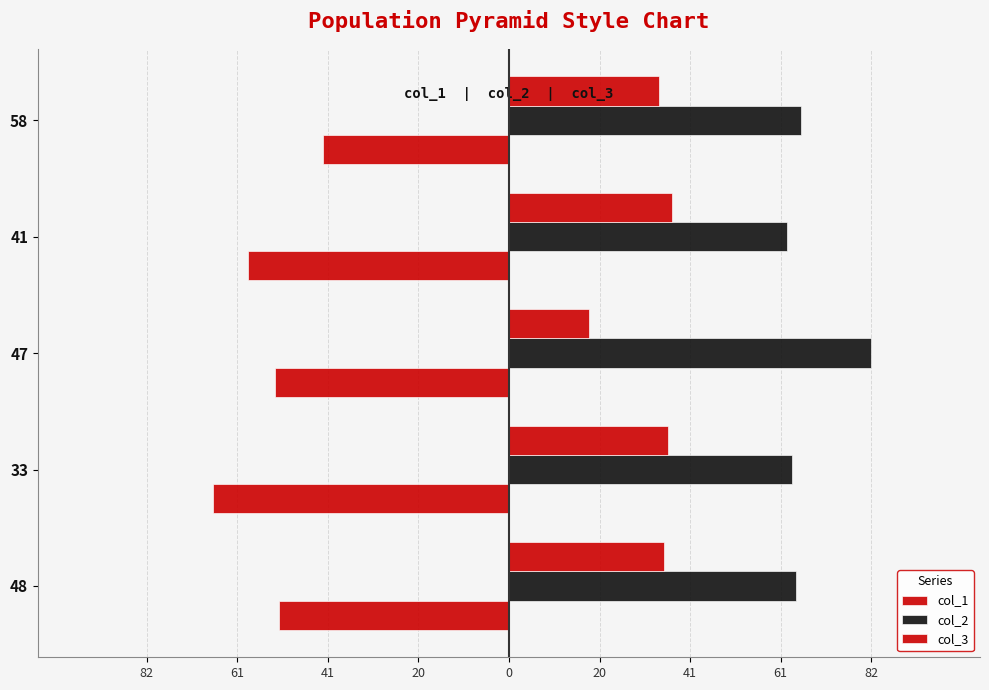

Reading left to right, transcribe all the data shown in this chart.

col_1: -52	-67	-53	-59	-42
col_2: 65	64	82	63	66
col_3: 35	36	18	37	34